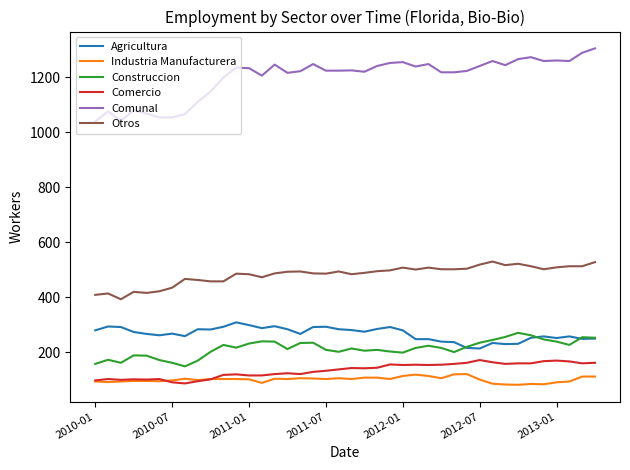

Which series has the largest total across all categories?

Comunal